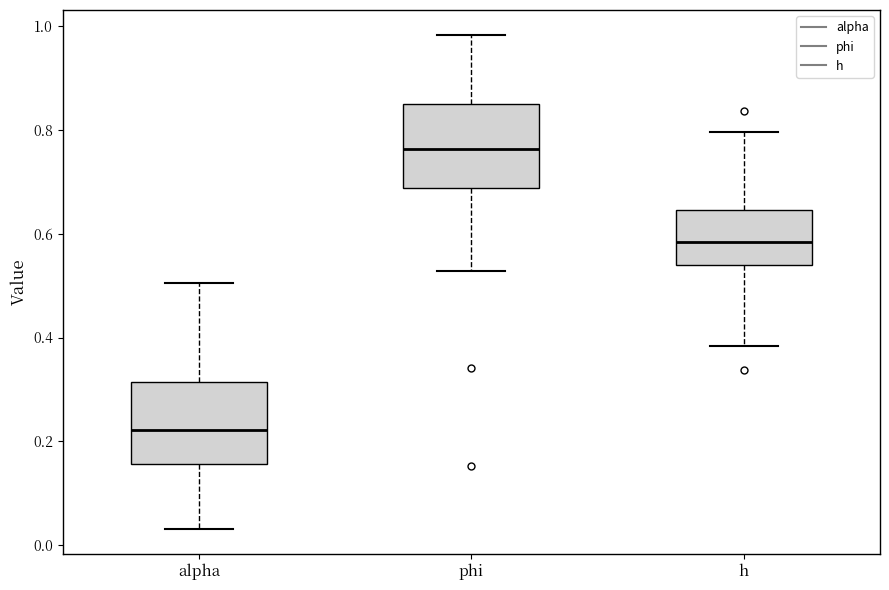

Which box has the lowest median line?

alpha